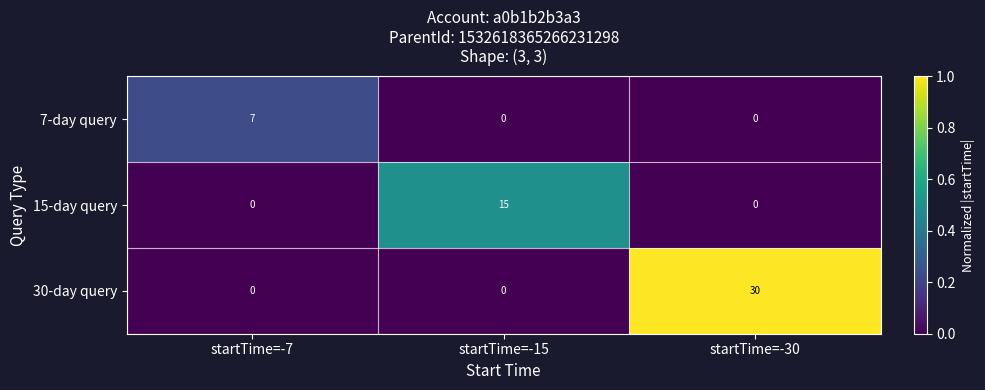

What is the difference between the highest and lowest values at startTime=-30?

30